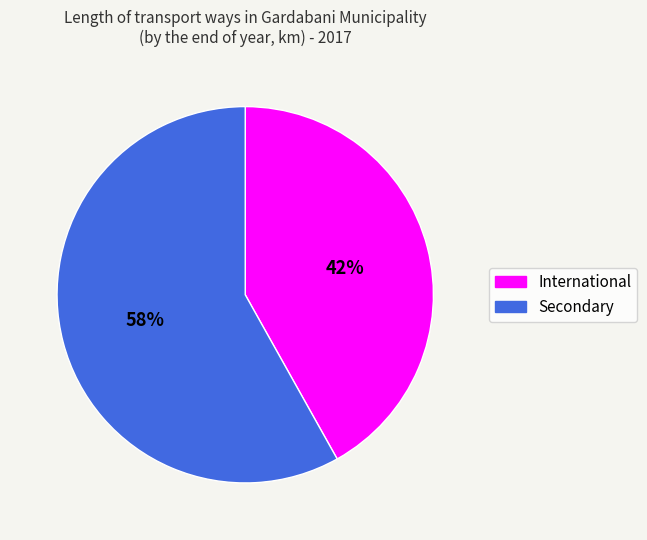

Count the number of slices in the pie.

2